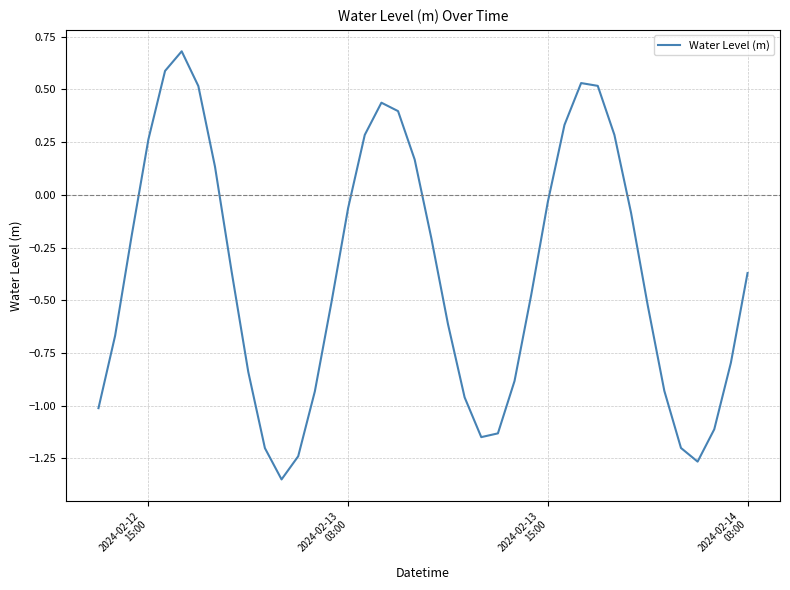

What is the difference between the maximum and minimum values?

2.0